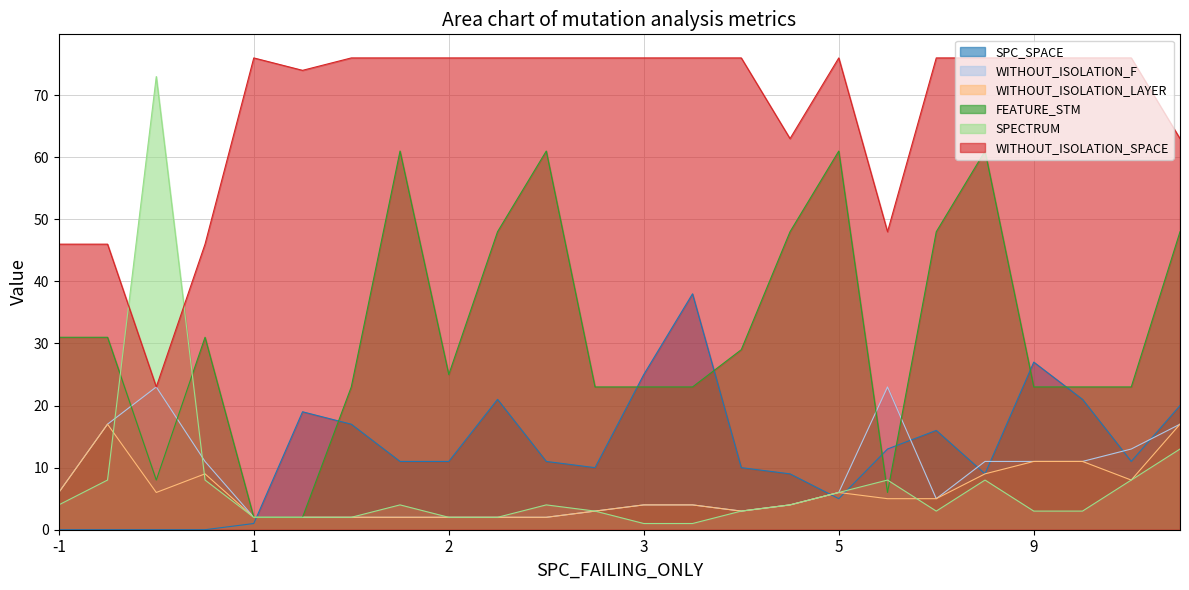

What is the maximum value shown in the chart?

76